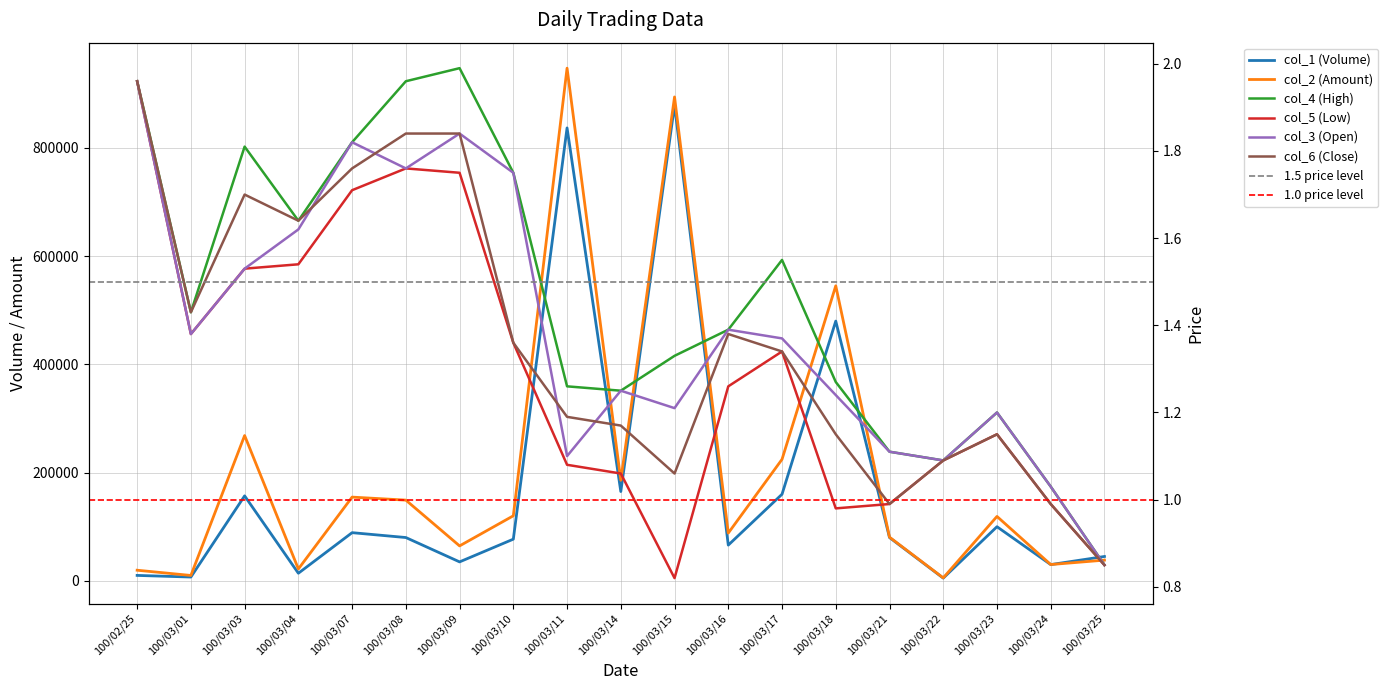

What position from the left is 100/03/25?

19